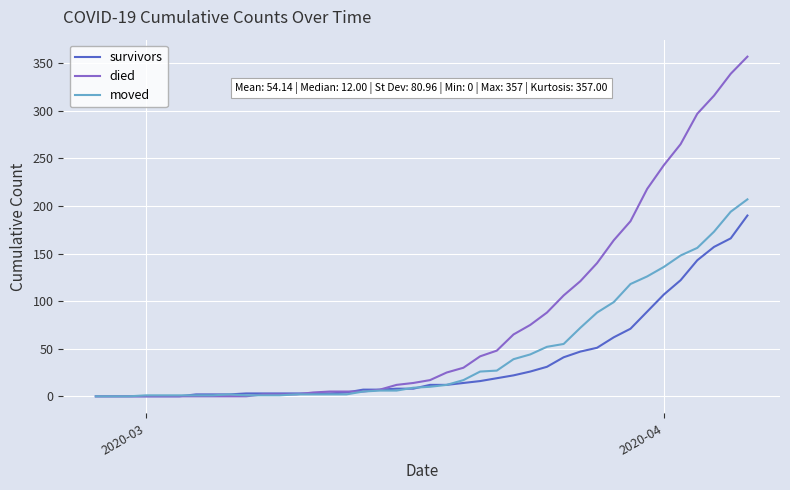

Which series has the largest total across all categories?

died